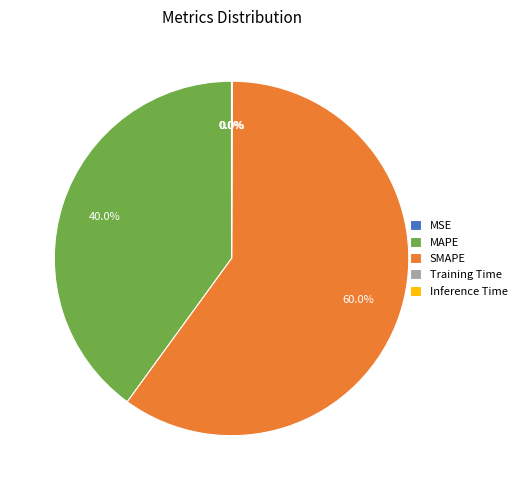

Which slice is the largest?

SMAPE